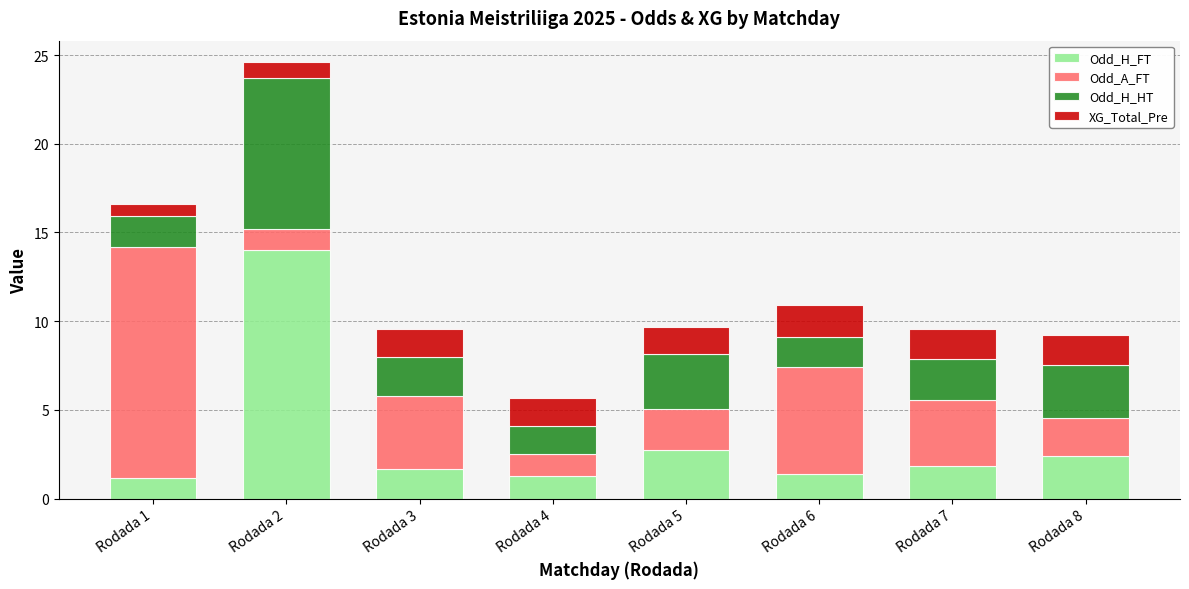

What is the lowest value of the Odd_H_FT series?

1.2